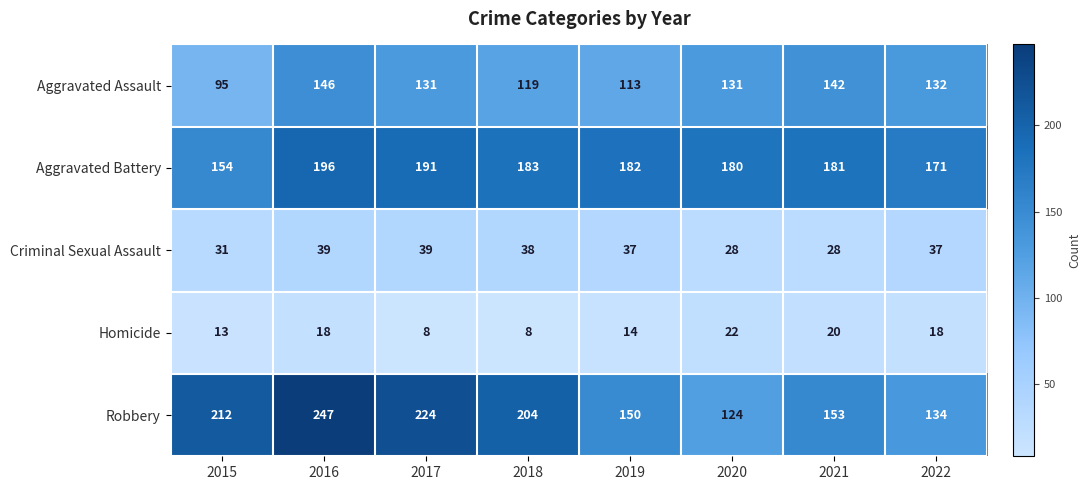

At which label does Aggravated Battery reach its minimum?

2015